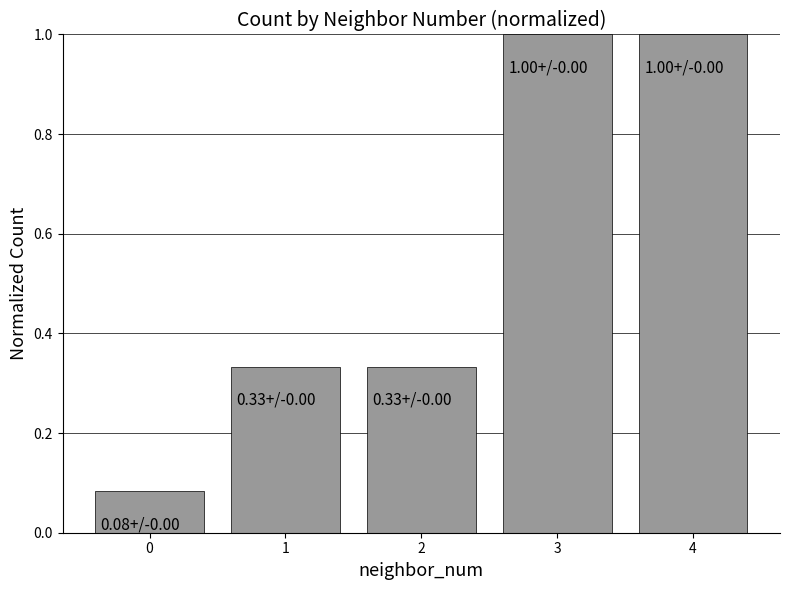

Is it true that the value at 3 is 1.0?

True